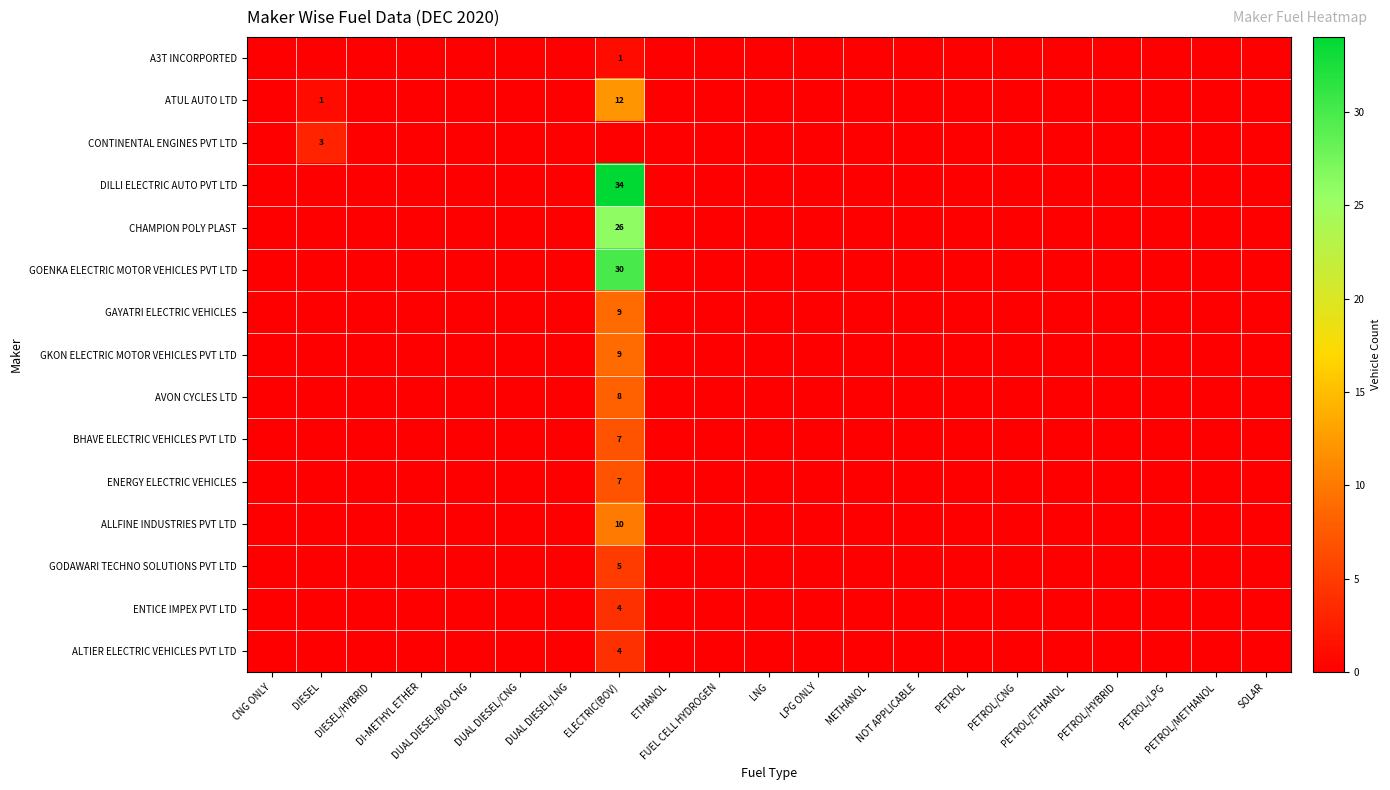

Is the value of ALTIER ELECTRIC VEHICLES PVT LTD at PETROL/ETHANOL greater than the value of GODAWARI TECHNO SOLUTIONS PVT LTD at SOLAR?

No